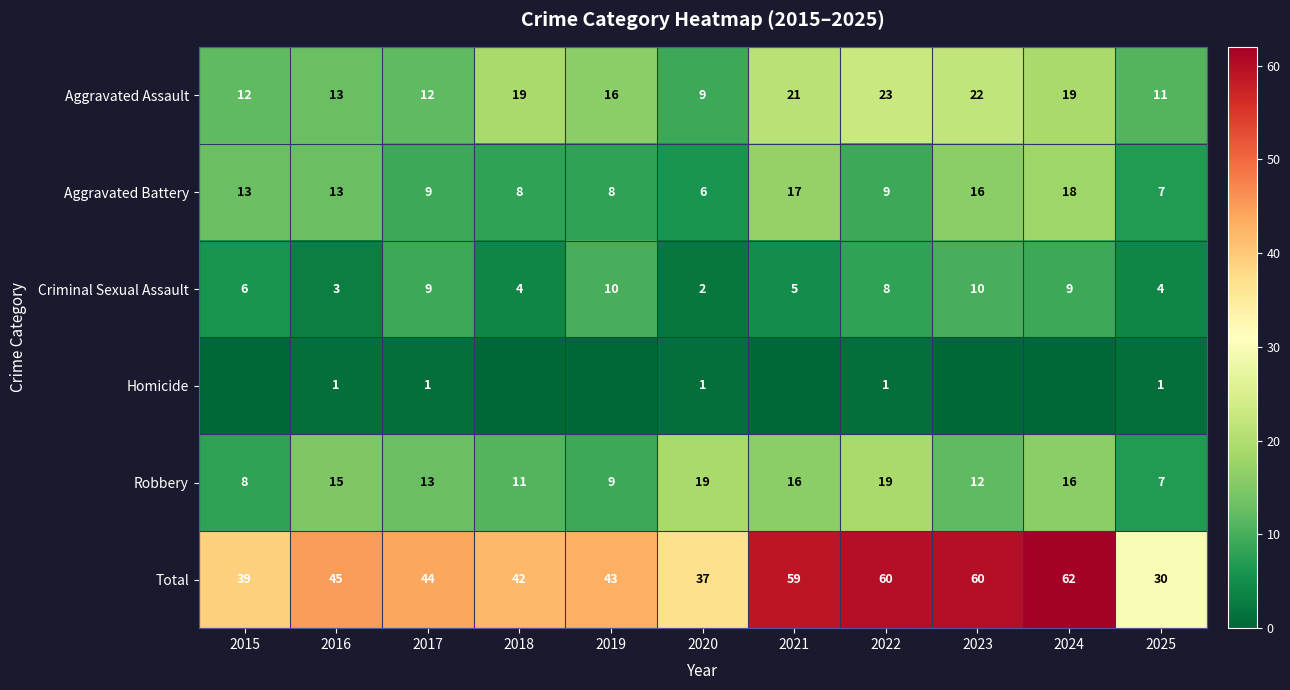

The value of Aggravated Assault at 2017 is 12. True or false?

True